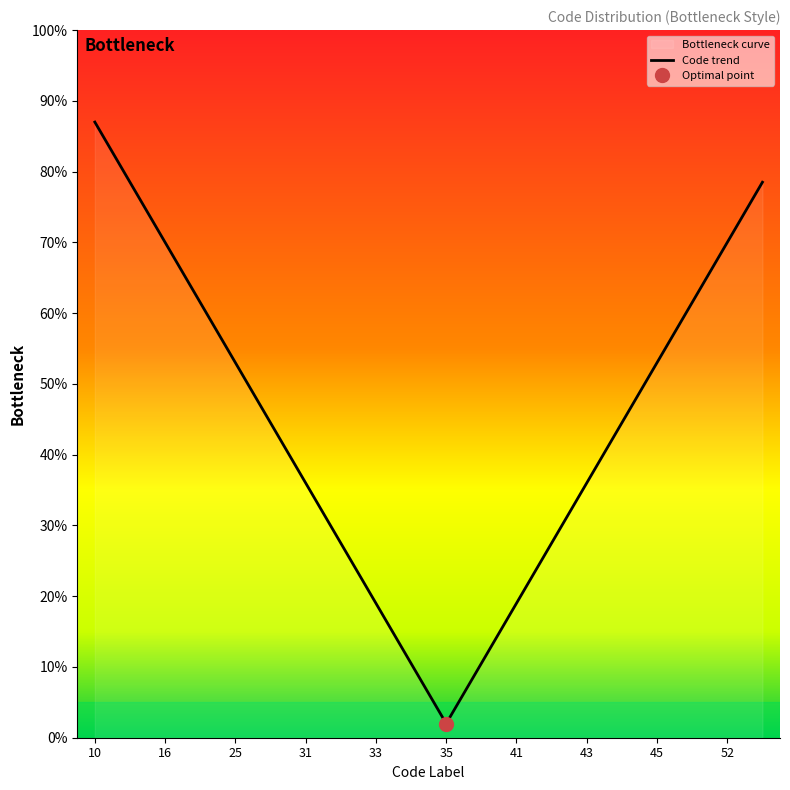

How many points are lower than both their immediate neighbors (excluding endpoints)?

1